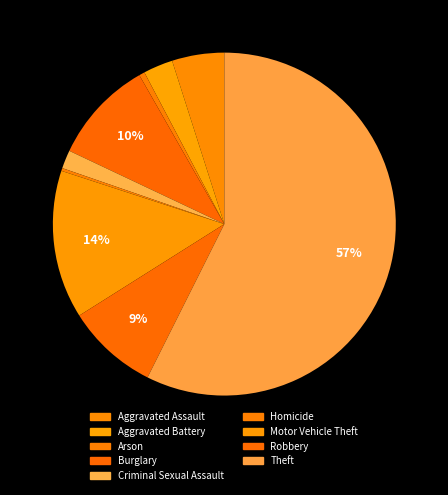

To the nearest percent, what is the combined percentage of Aggravated Battery and Arson?

3%